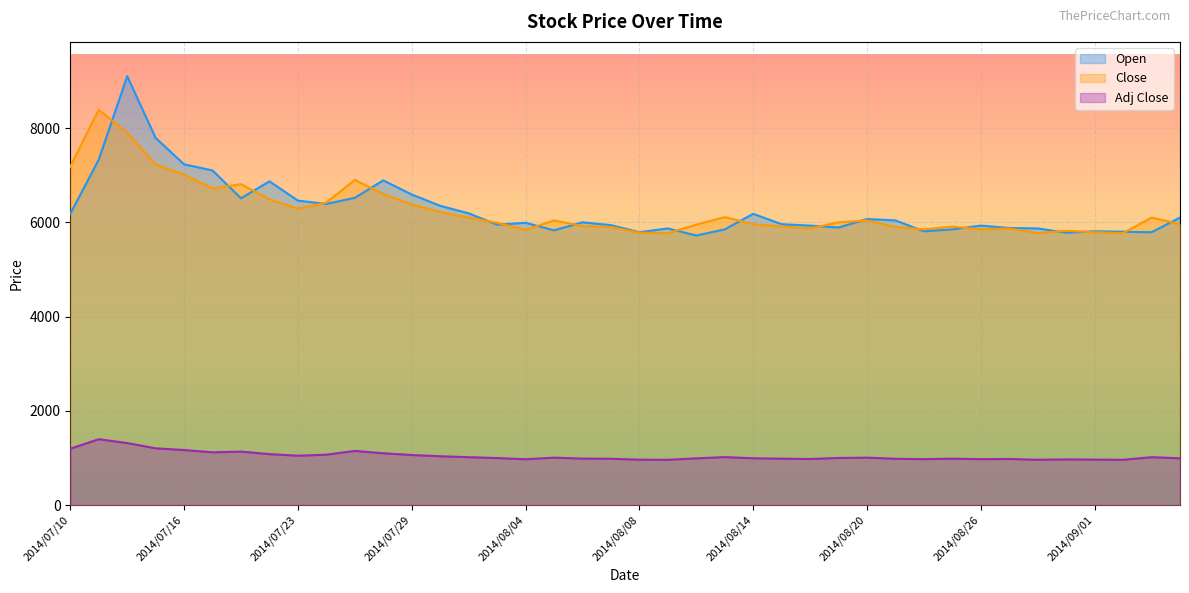

True or false: Open and Adj Close intersect in this chart.

False